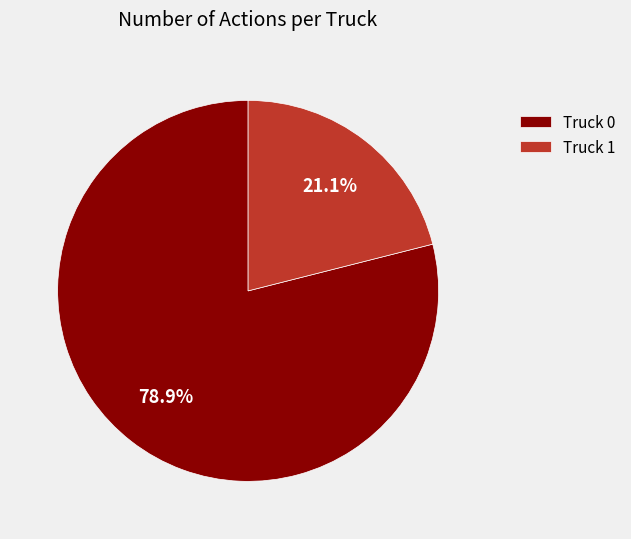

What is the smallest slice in the pie chart?

Truck 1